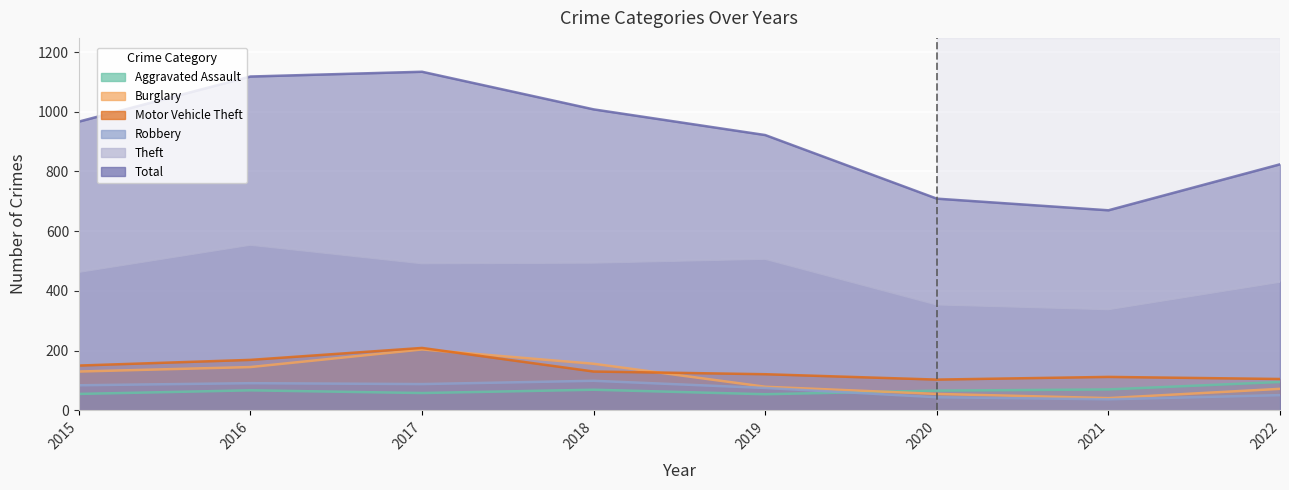

True or false: Theft has a value of 431 at 2022.

True